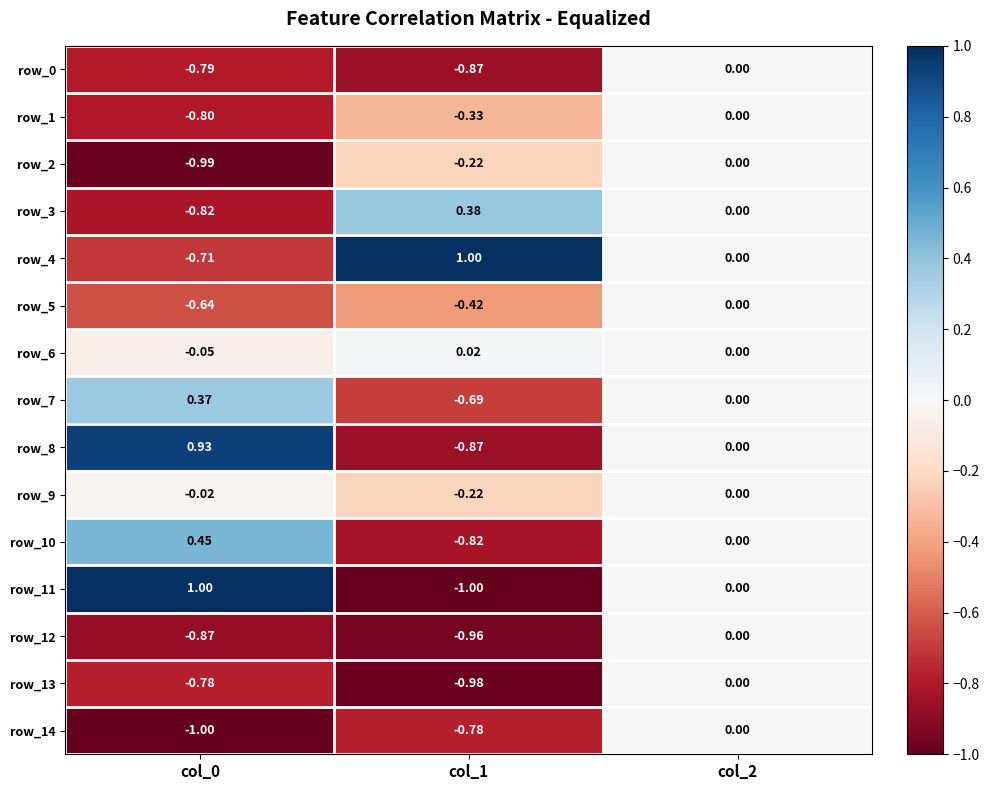

Is the value of row_6 at col_1 greater than the value of row_8 at col_0?

No